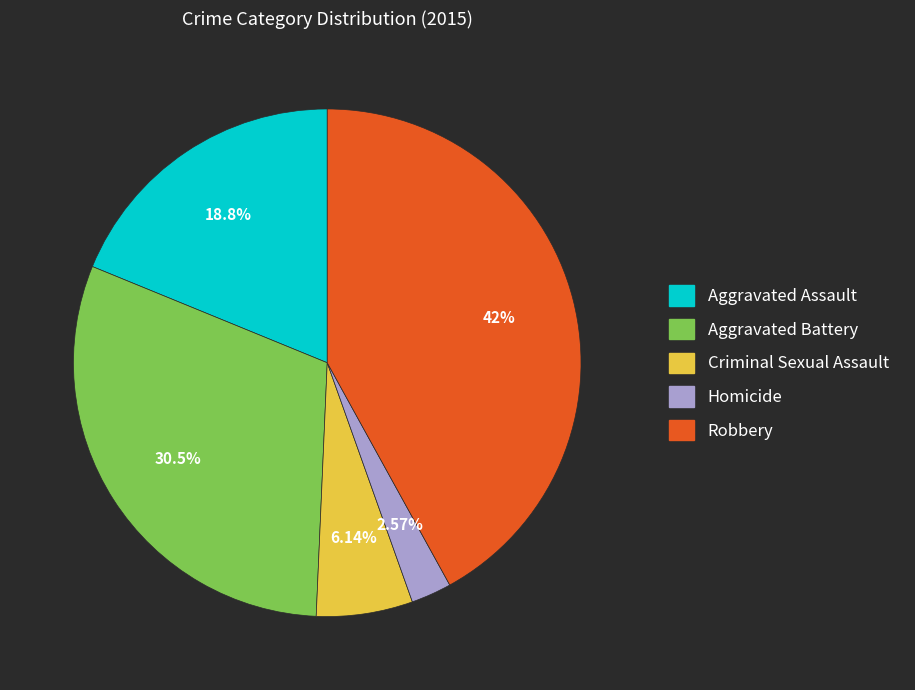

Which slice is the smallest?

Homicide